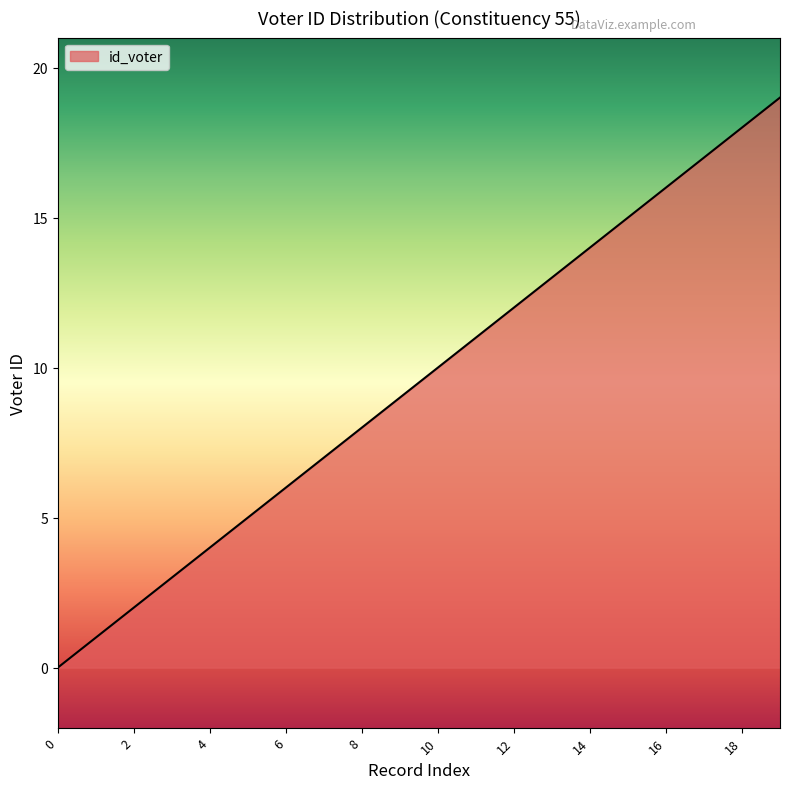

What is the greatest value displayed?

19